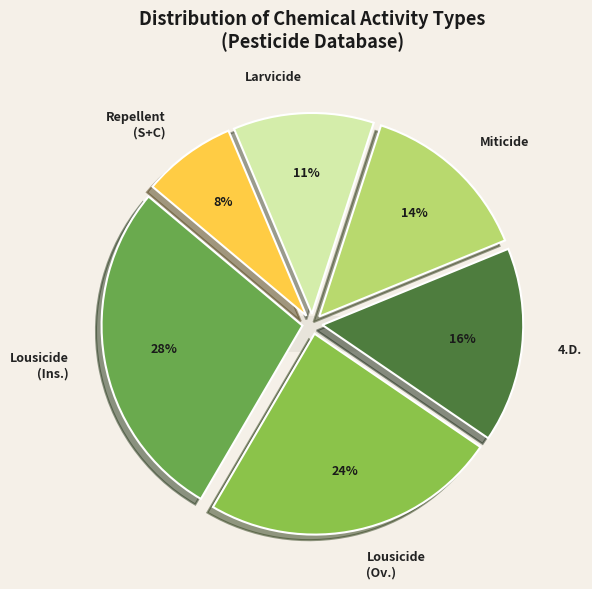

To the nearest percent, what is the combined percentage of :Ov. and :4.D.?

40%